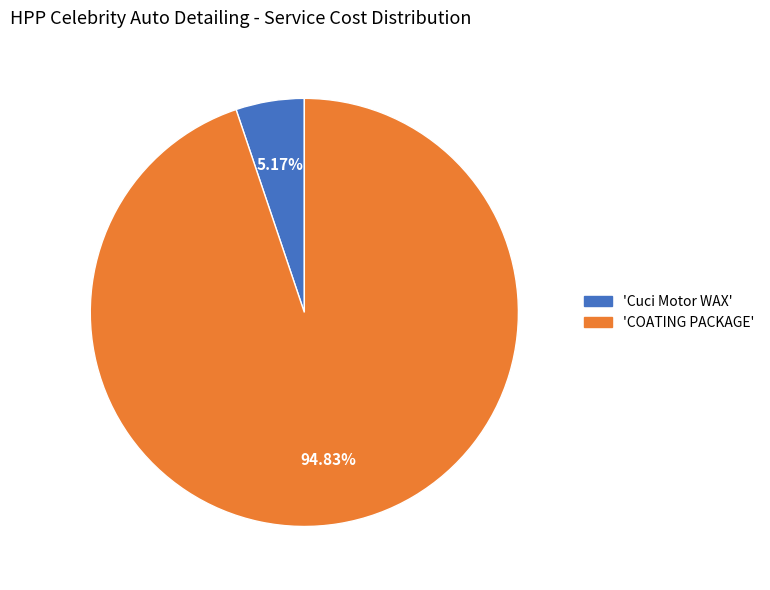

Is there any slice that represents more than half of the pie?

Yes